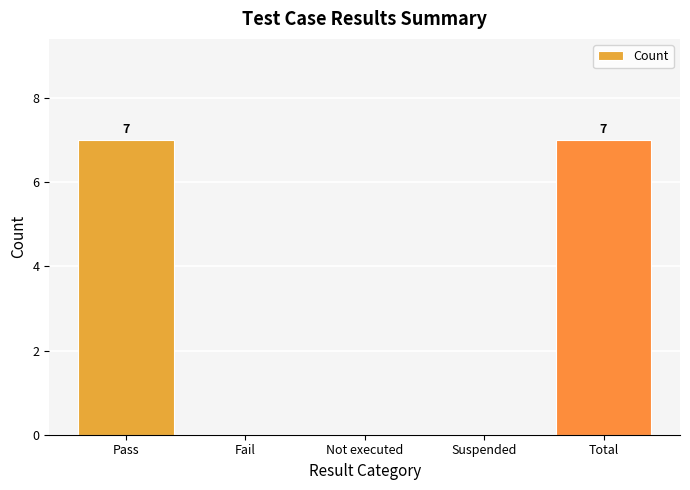

Is it true that the value at Fail is 2?

False